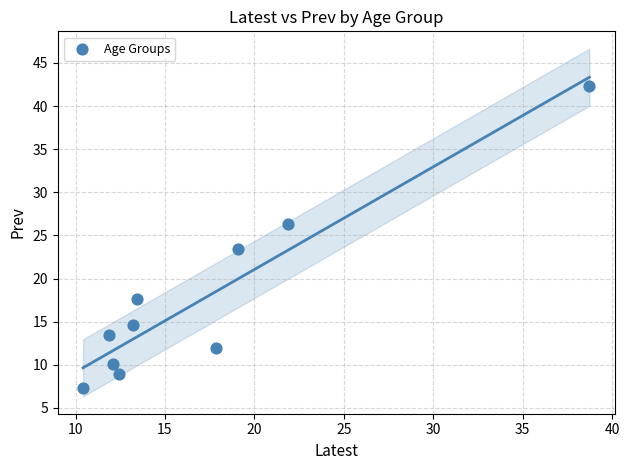

What Y value in the scatter plot is closest to 24?

23.4